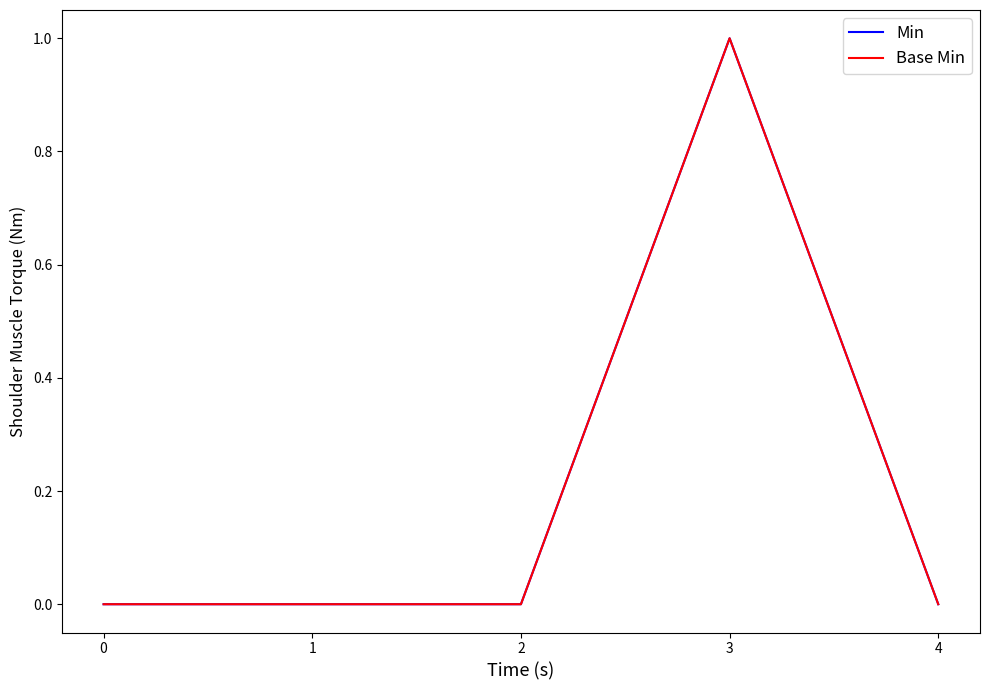

Reading right to left, extract all data points from this chart.

Min: 4=0	3=1	2=0	1=0	0=0
Base Min: 4=0	3=1	2=0	1=0	0=0